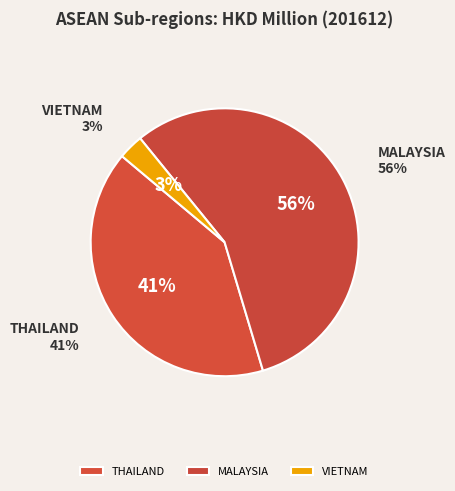

Is VIETNAM the majority of the pie?

No